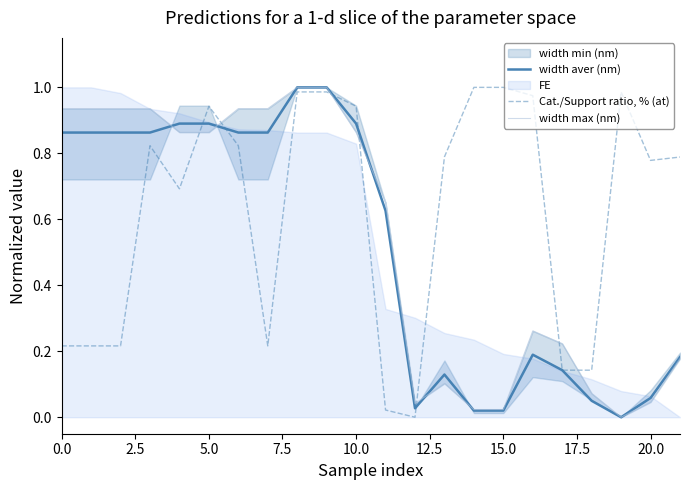

How many lines are shown in the chart?

3